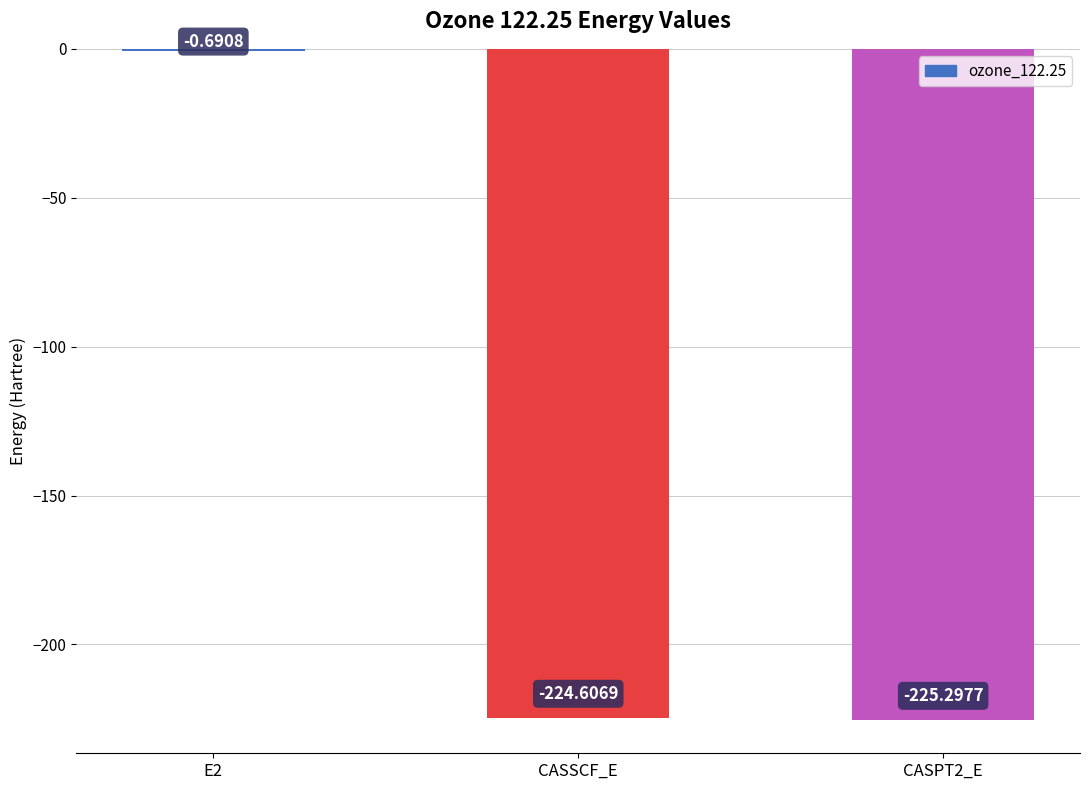

What is the sum of all values?

-450.6